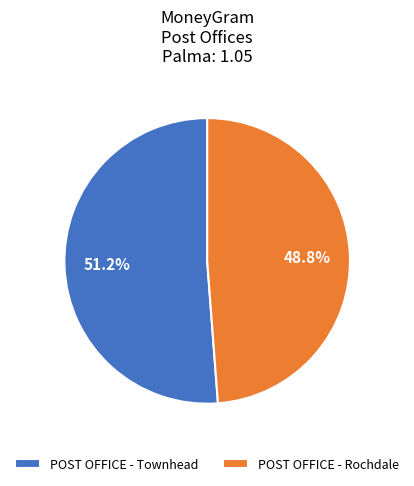

Does any single category account for the majority?

Yes